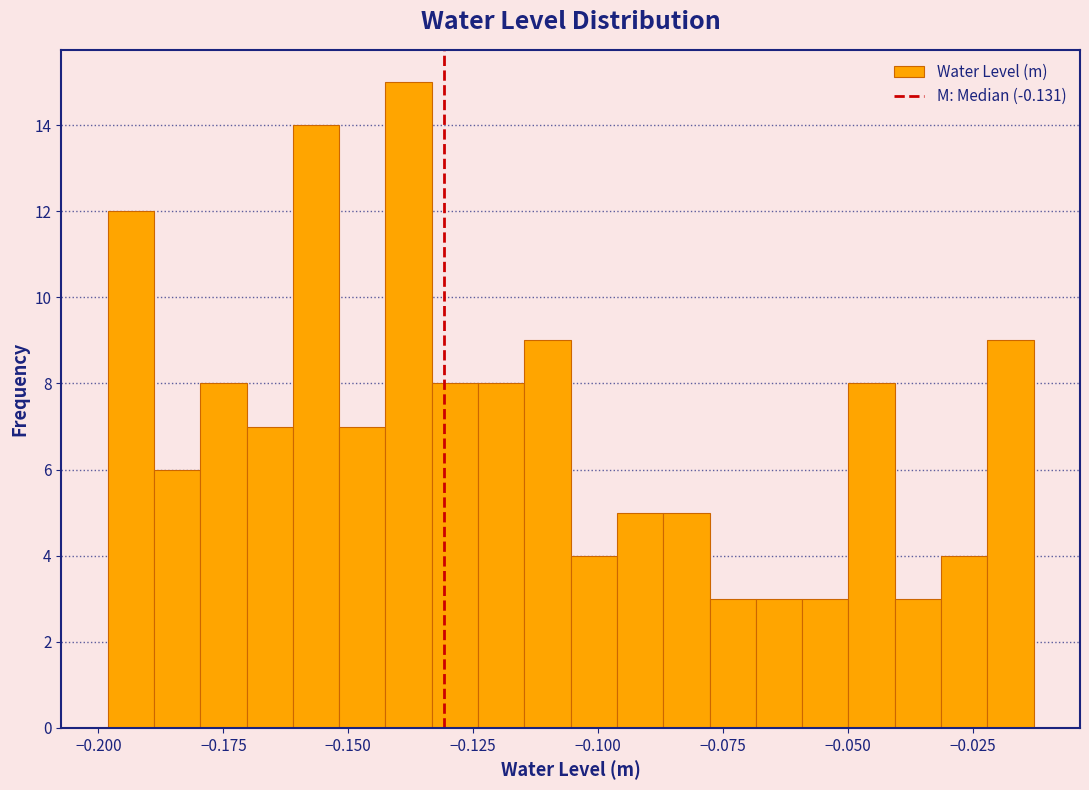

Read against the x-axis, roughly where is the centre of the tallest bar?

-0.140